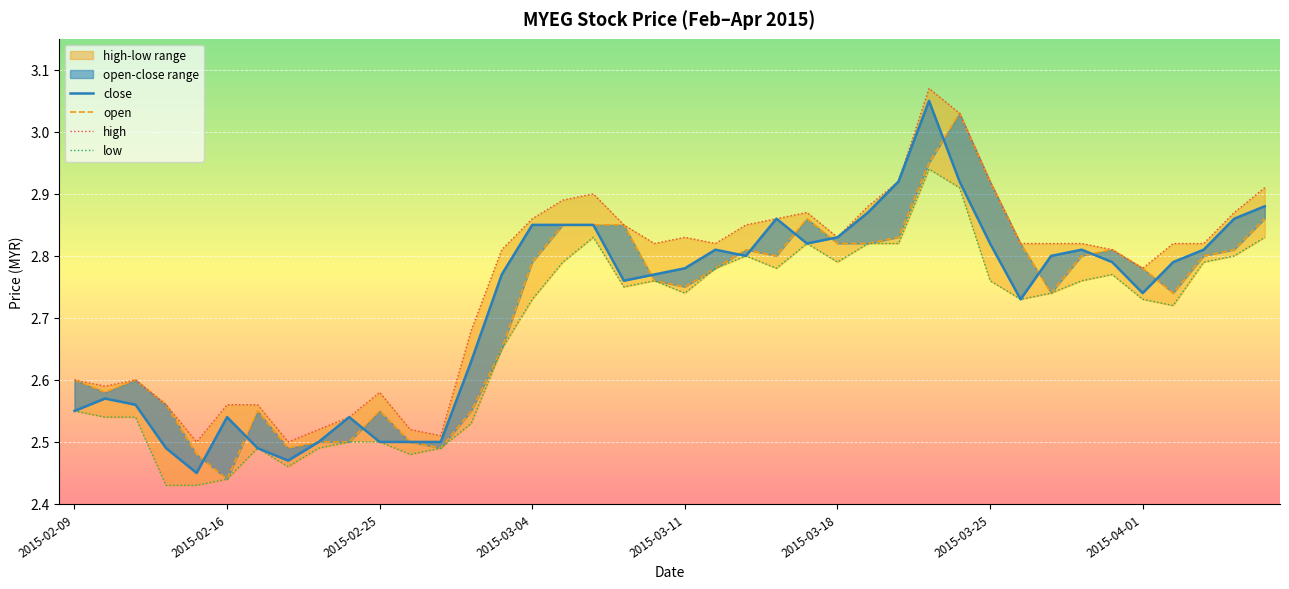

The close series shows 0.8 at 29. True or false?

False